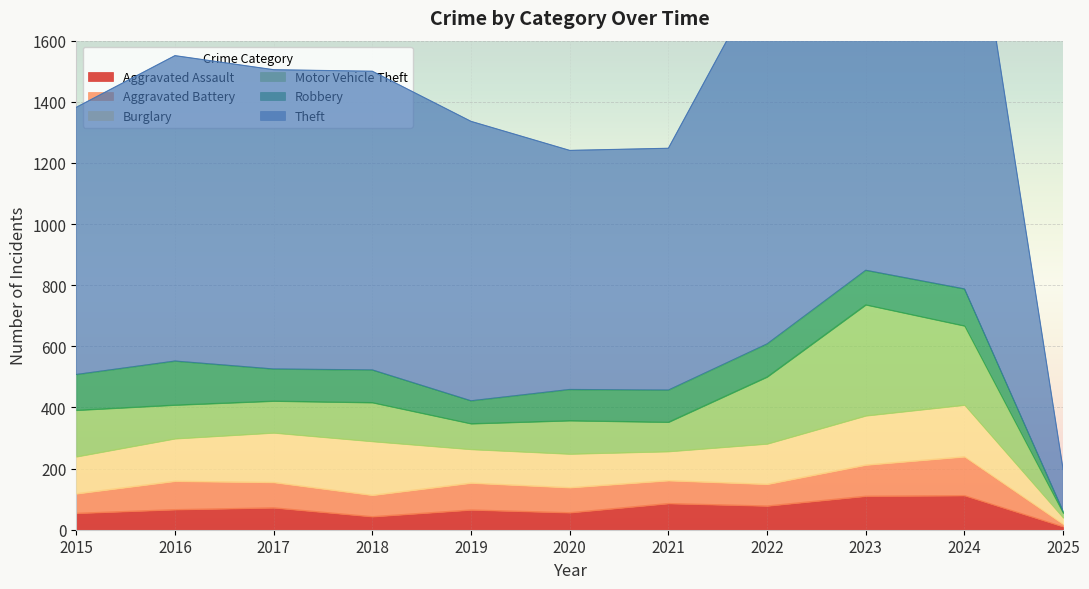

Which category has the highest value across all series?

2024